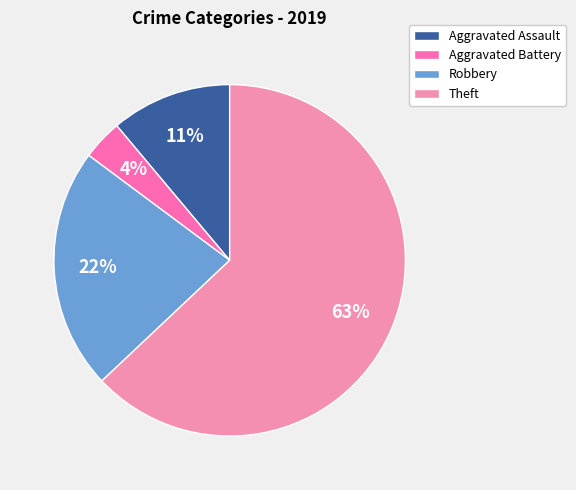

What percentage is the Robbery slice, to the nearest percent?

22%